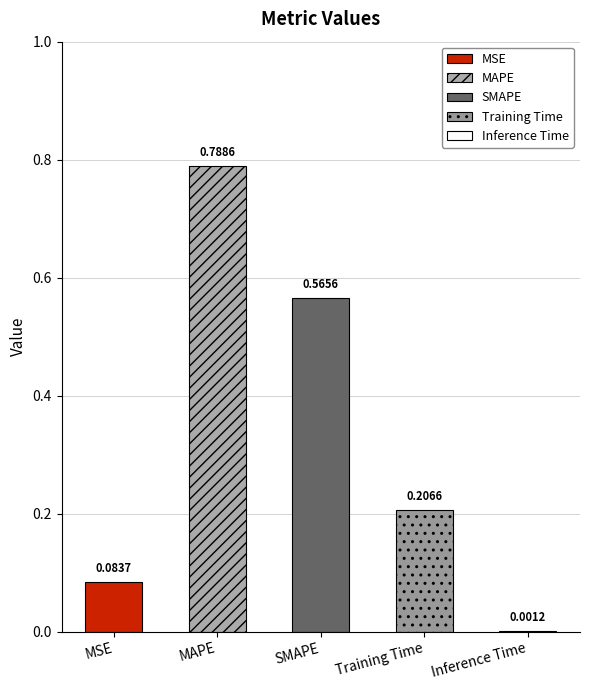

What is the difference between the maximum and minimum values?

0.8